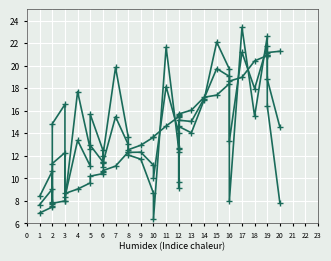

Which series has the widest spread of values?

col_30